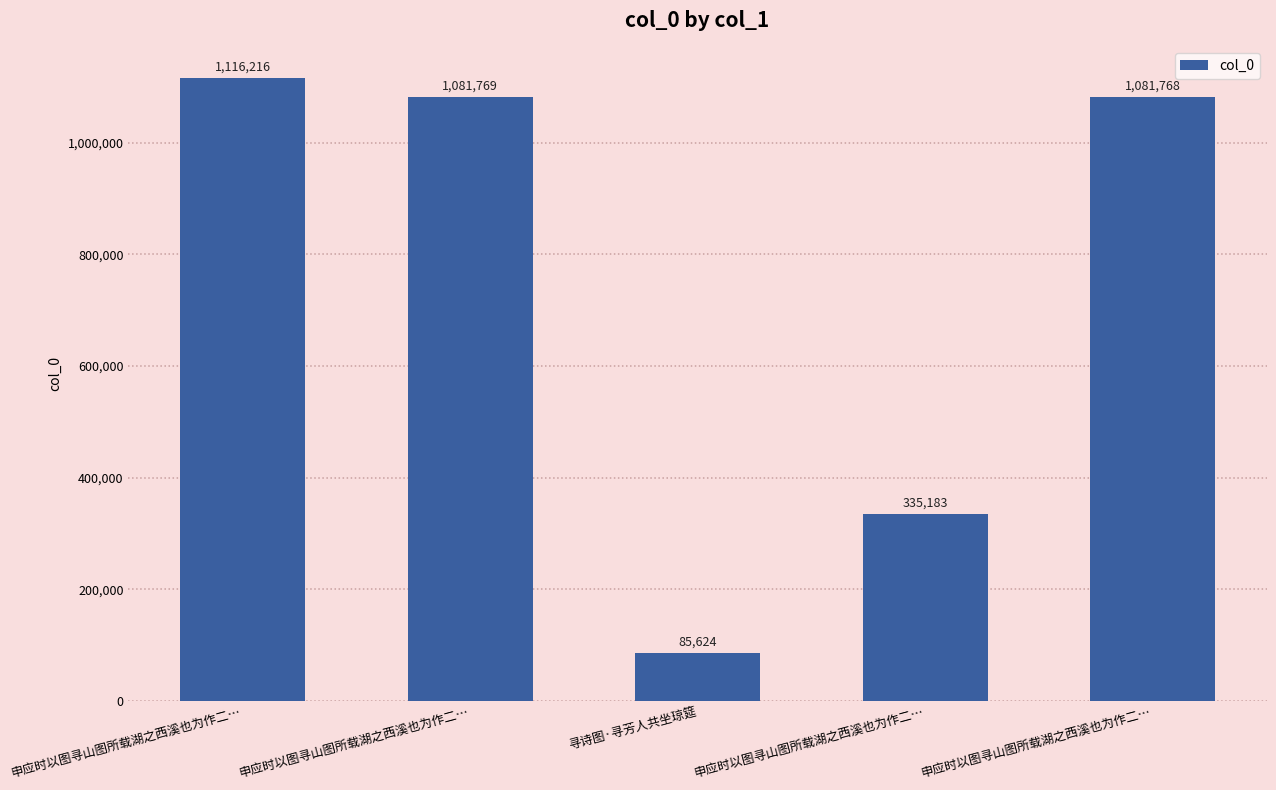

Does the chart contain any negative values?

No